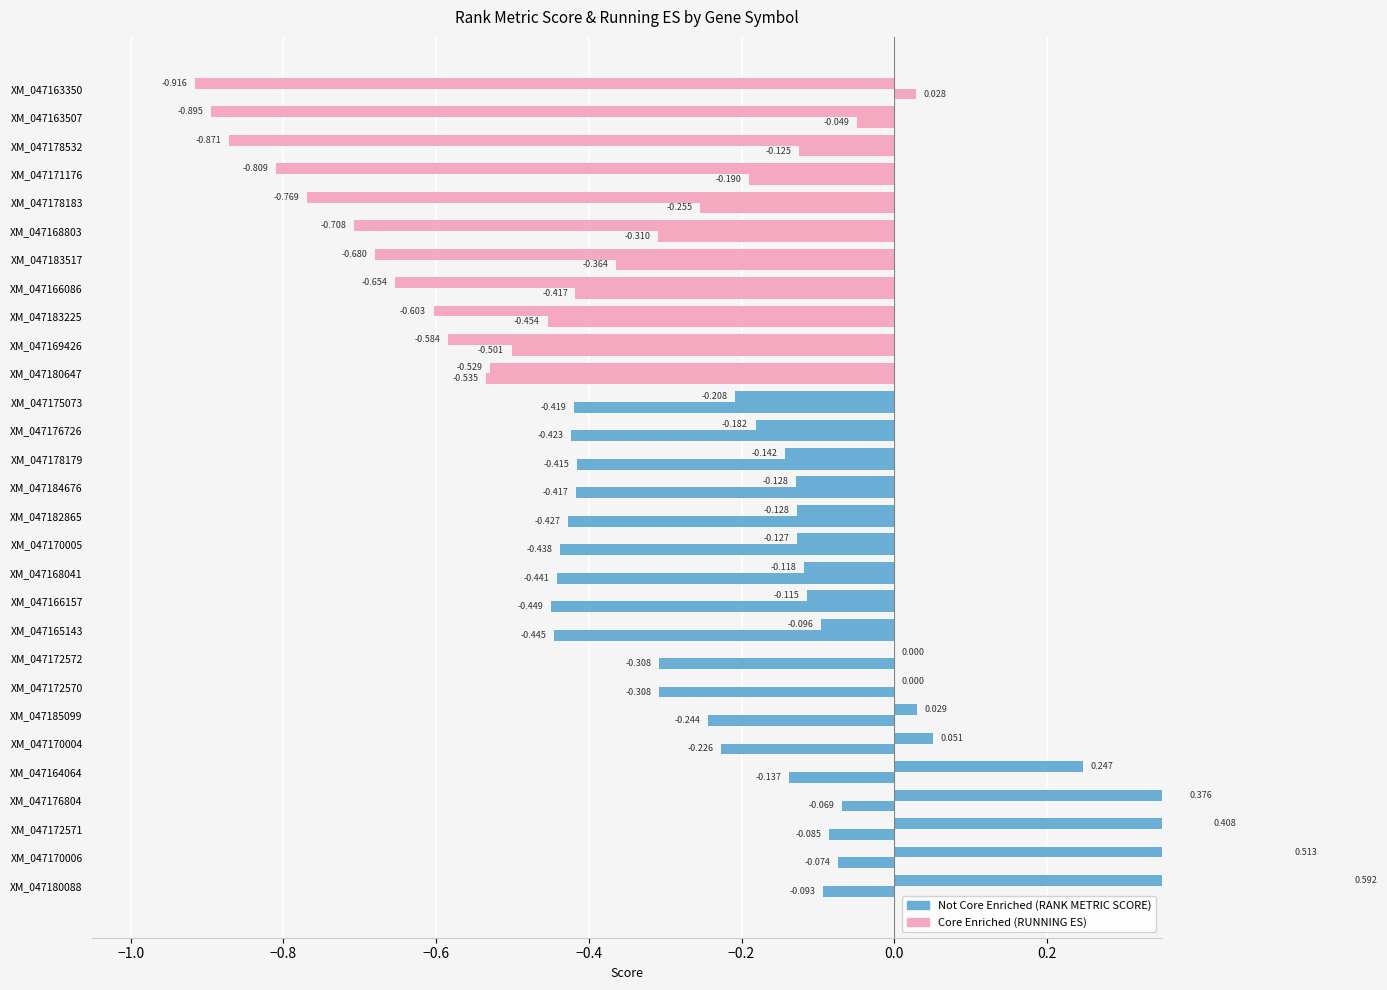

True or false: RUNNING ES has a value of -0.3 at XM_047168803.

True